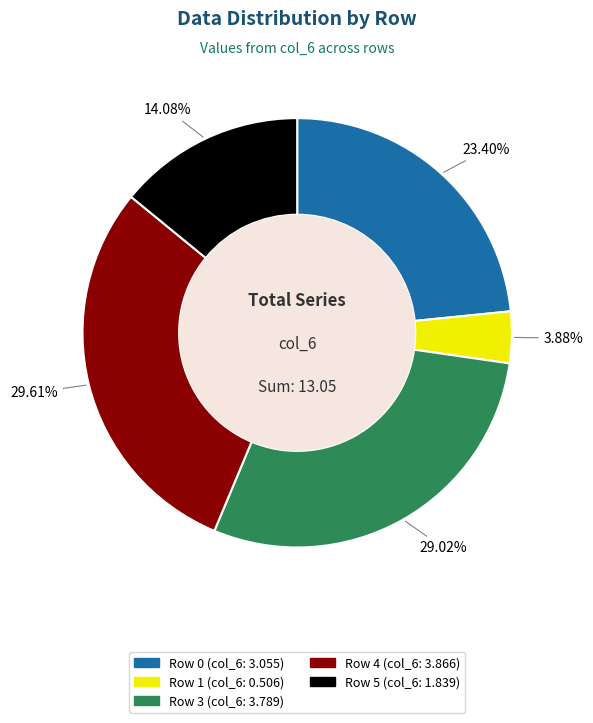

To the nearest percent, what portion does Row 4 represent?

30%